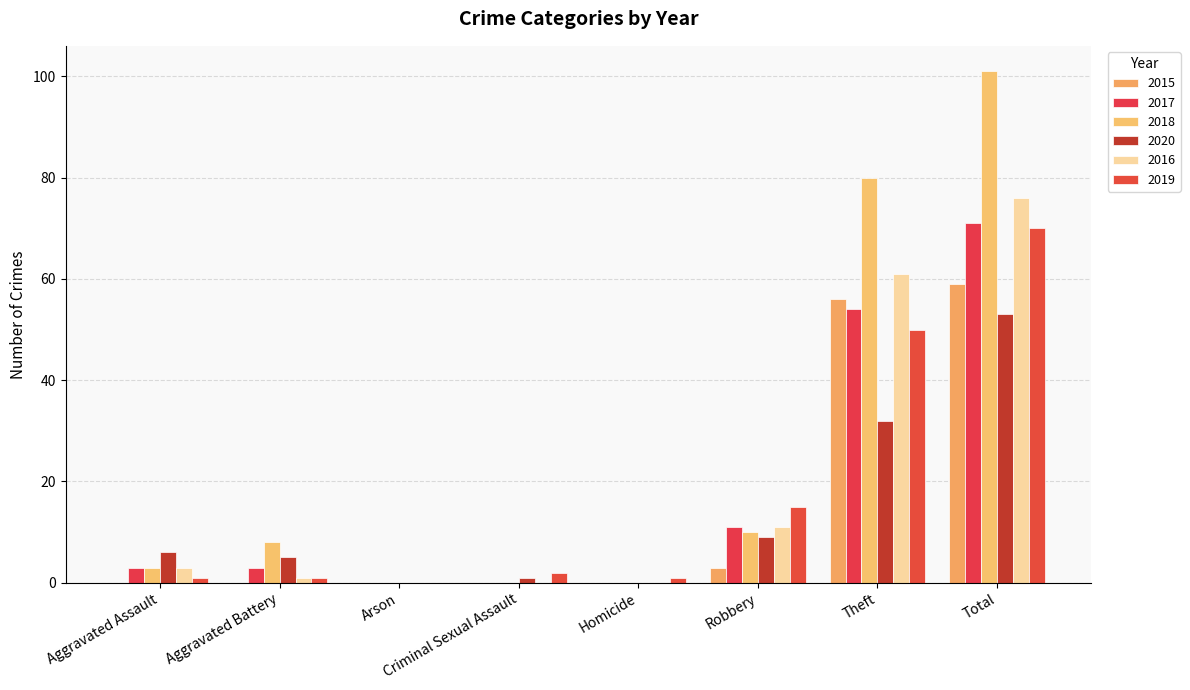

How many groups of bars are there?

8